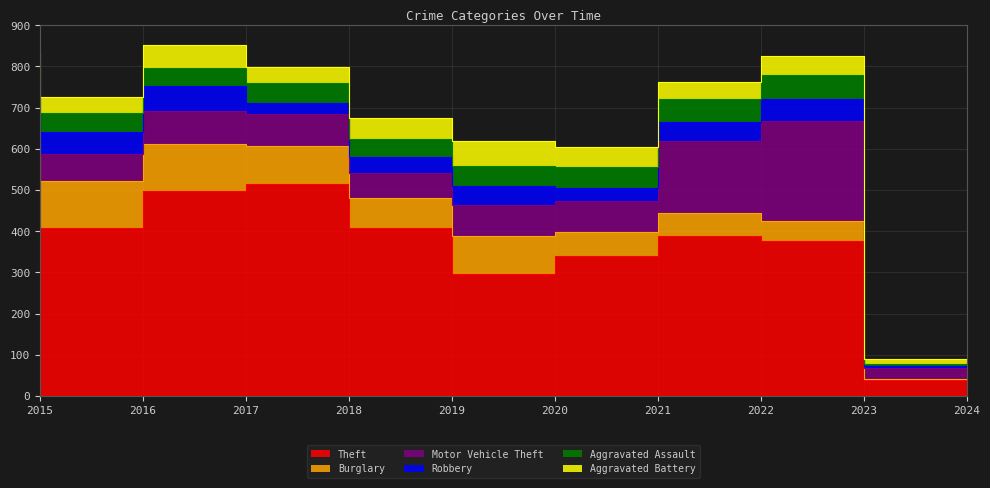

True or false: Aggravated Assault and Burglary cross at least once.

True